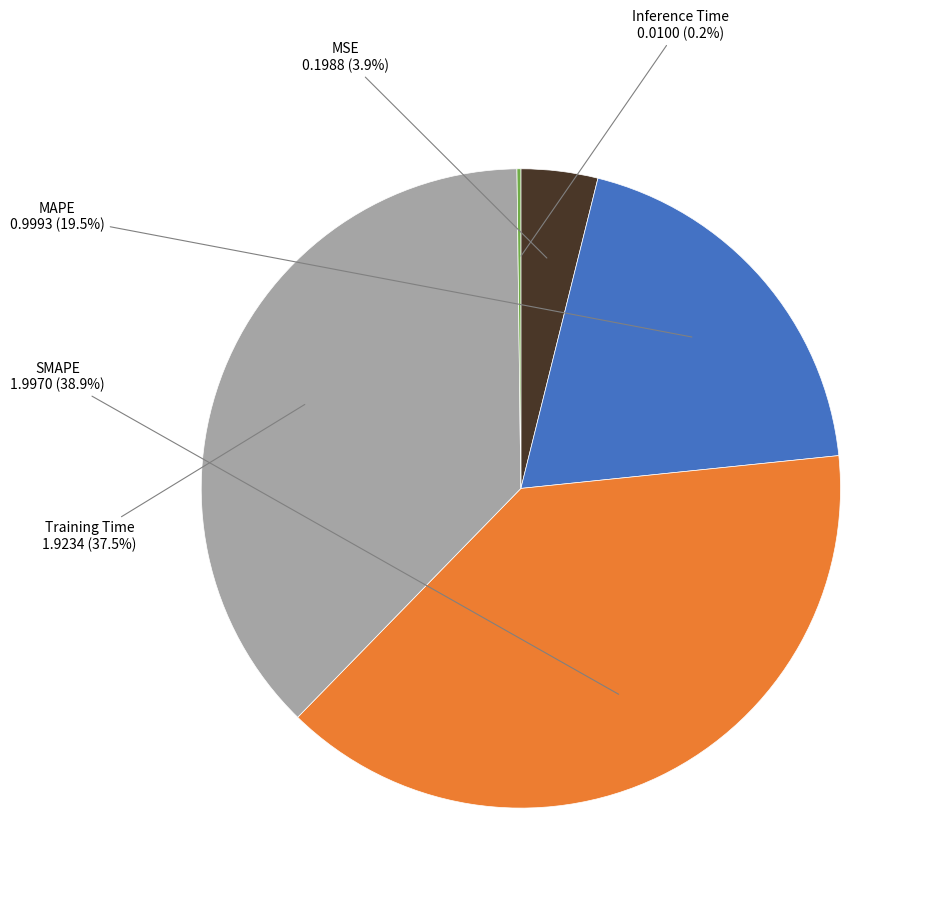

Is there any slice that represents more than half of the pie?

No